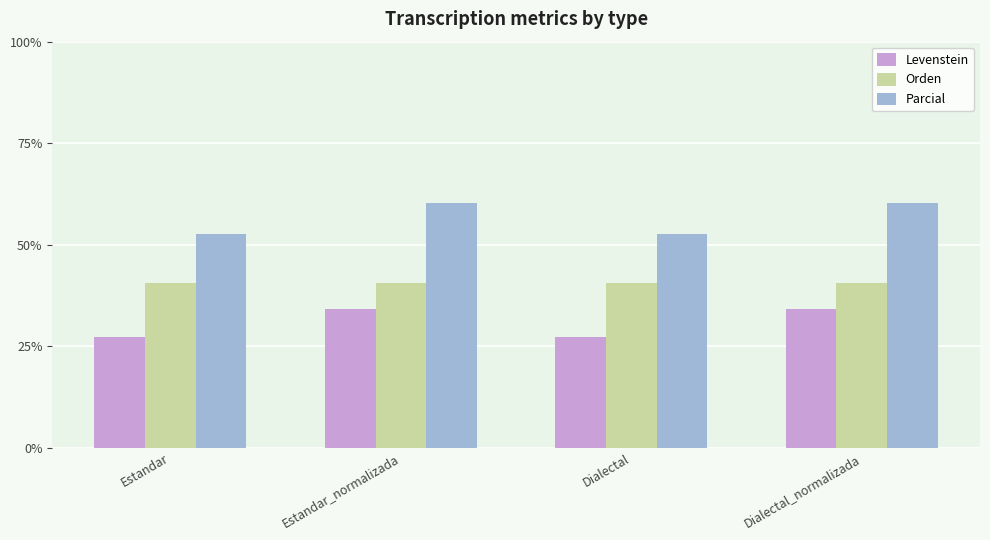

Rank the series at Estandar_normalizada from lowest to highest value.

Levenstein, Orden, Parcial